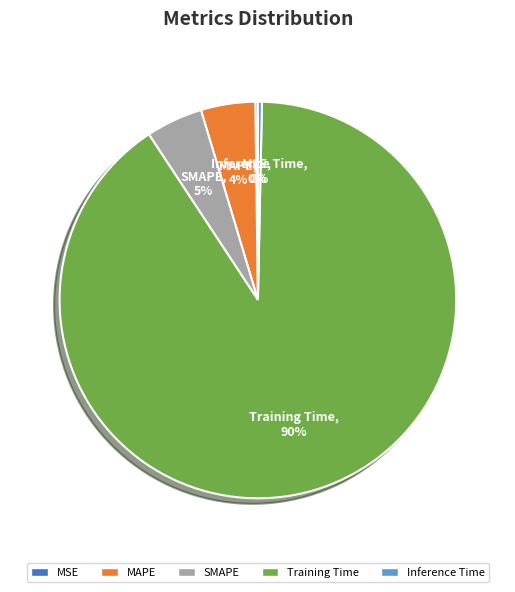

The Inference Time slice represents 0% of the pie. True or false?

True